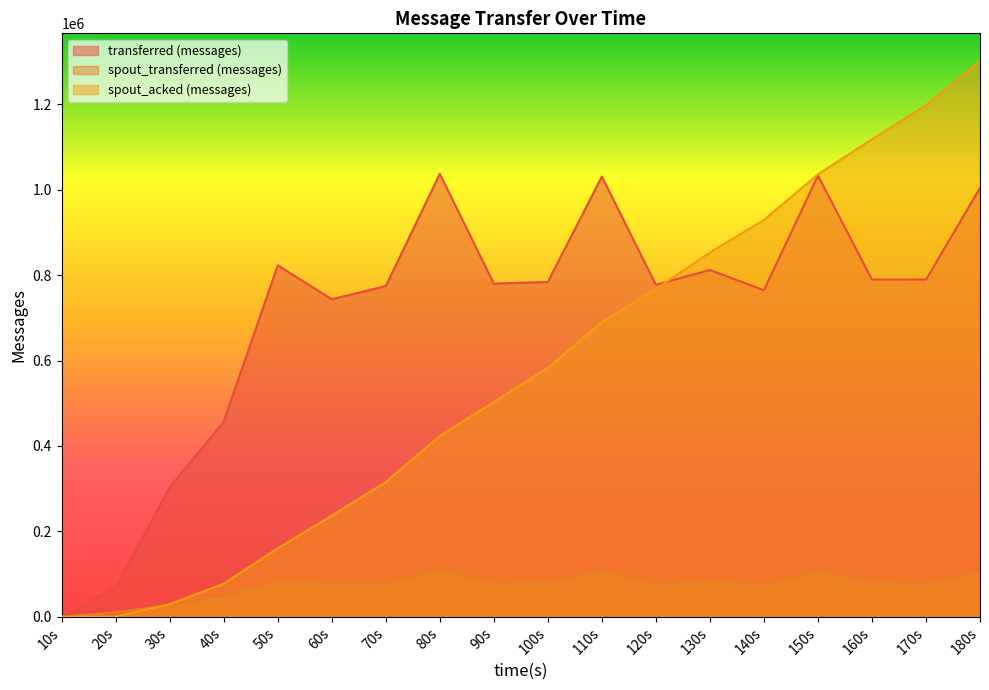

What is the greatest value displayed?

1301360